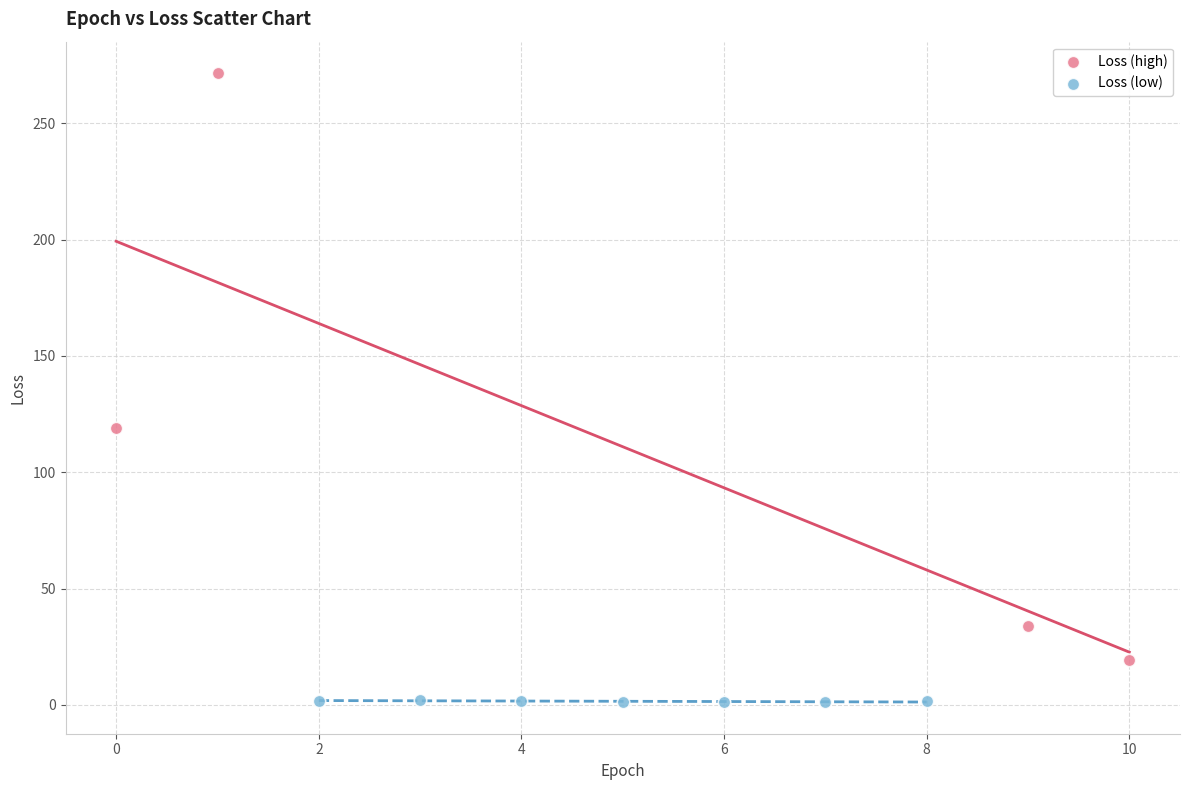

What are all the series names shown in the legend?

Loss (high), Loss (low)